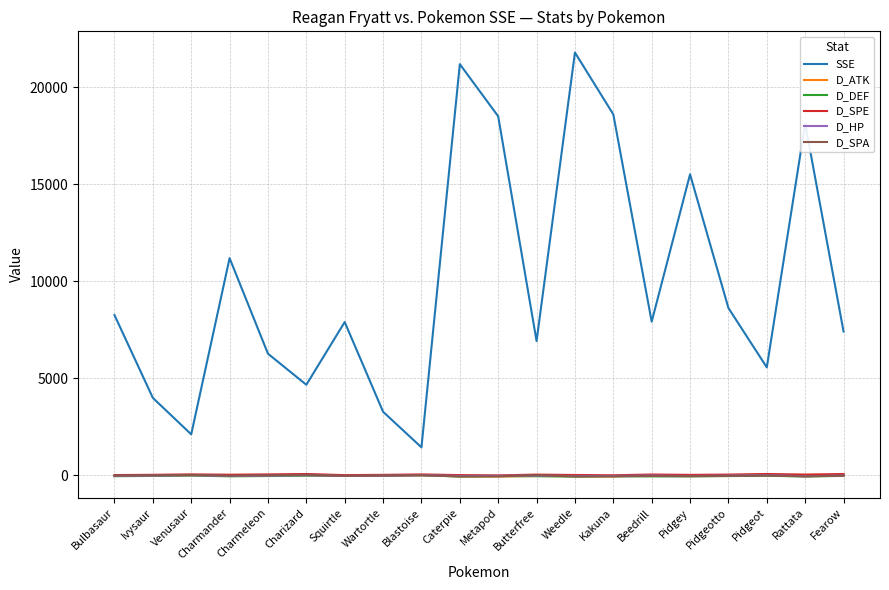

Which category has the highest value across all series?

Weedle